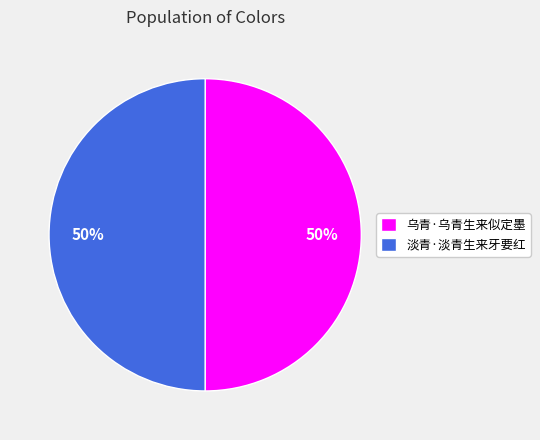

To the nearest percent, what percentage of the pie is 淡青·淡青生来牙要红?

50%